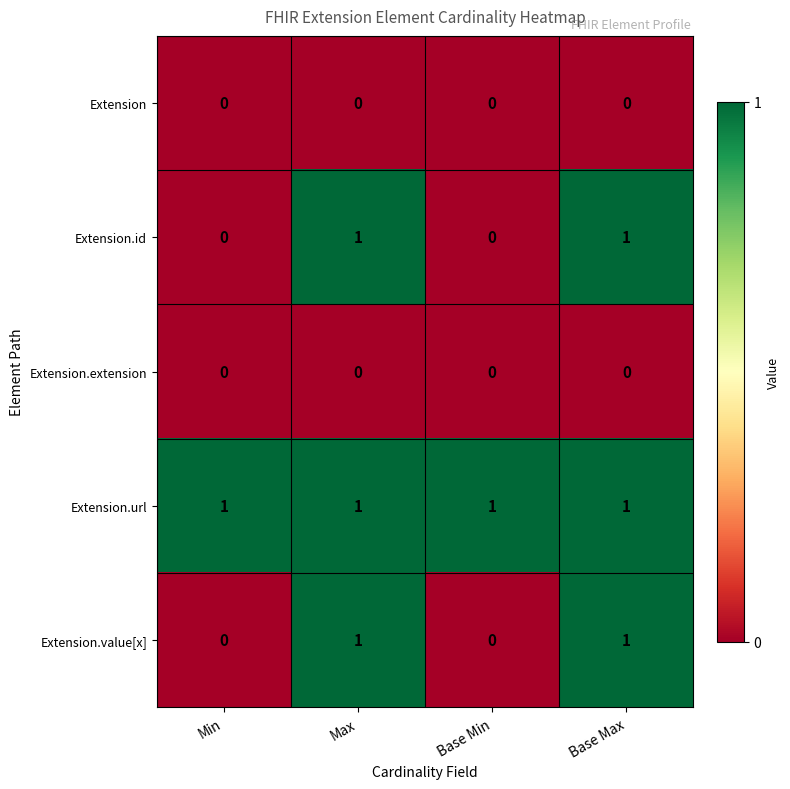

How many distinct data groups are displayed?

5